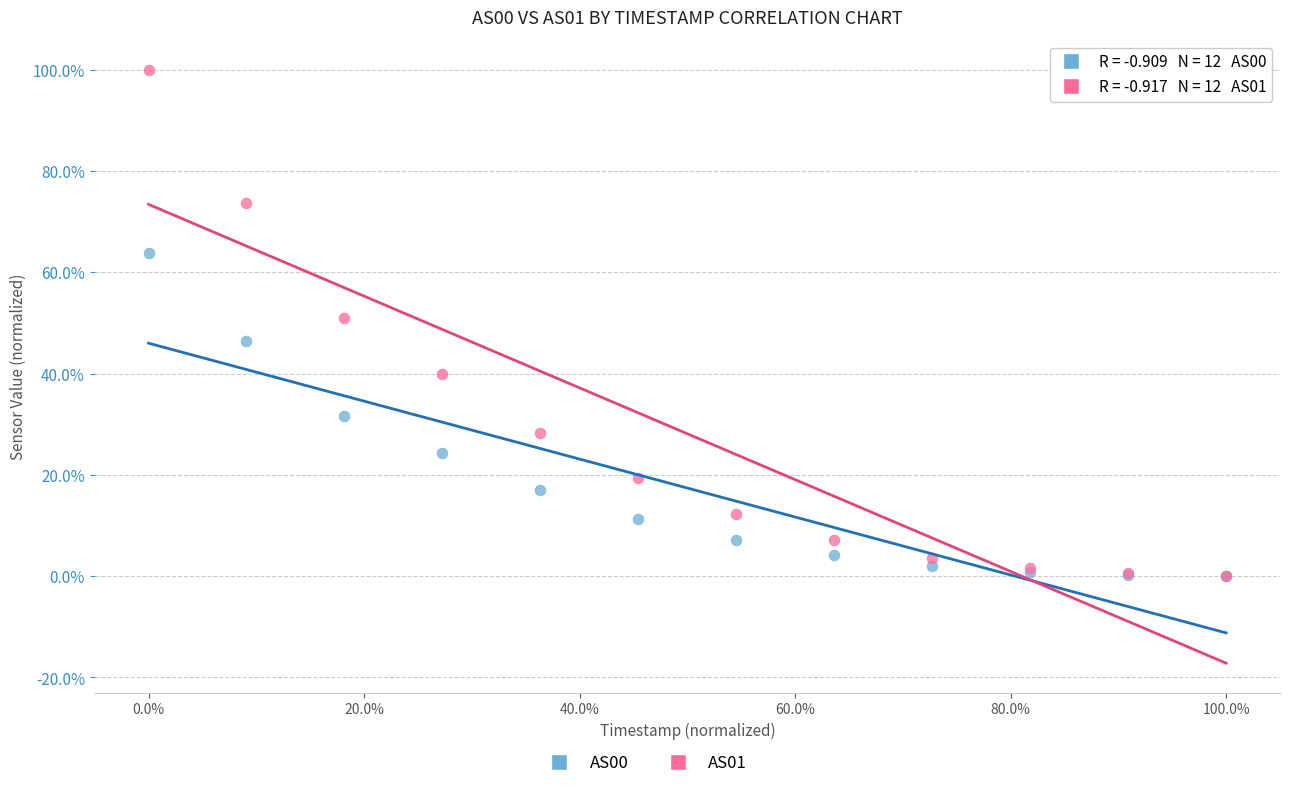

Which series has the largest Y range (max minus min)?

AS01